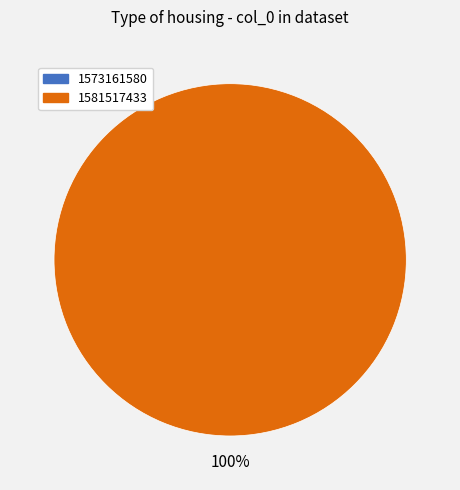

Is there a majority slice in this chart?

Yes